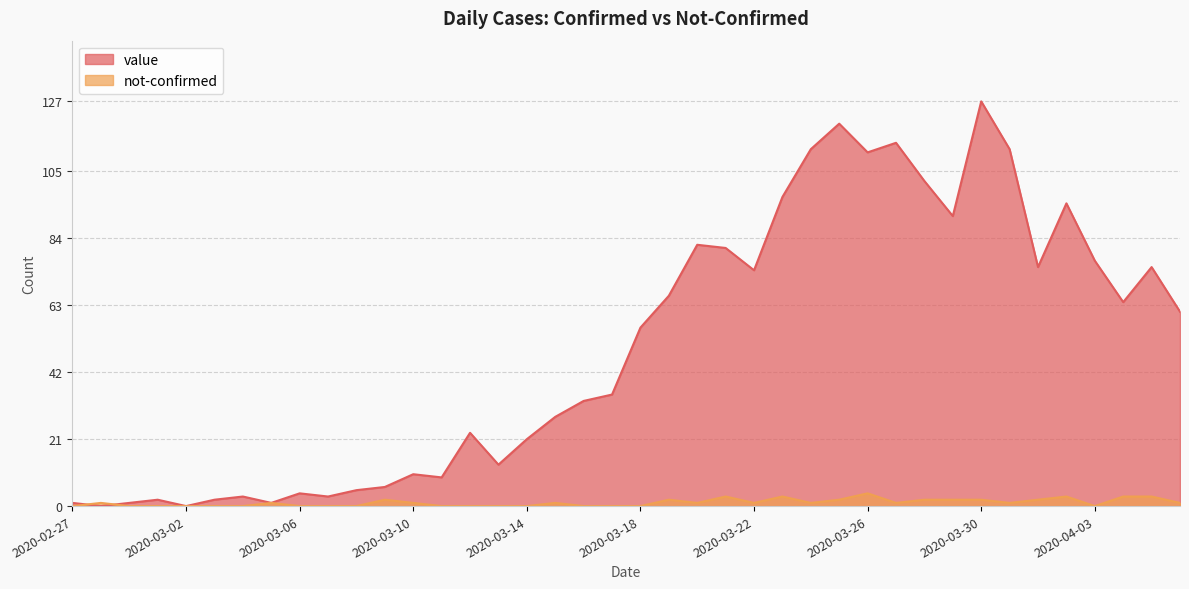

At which label does not-confirmed reach its minimum?

2020-02-27